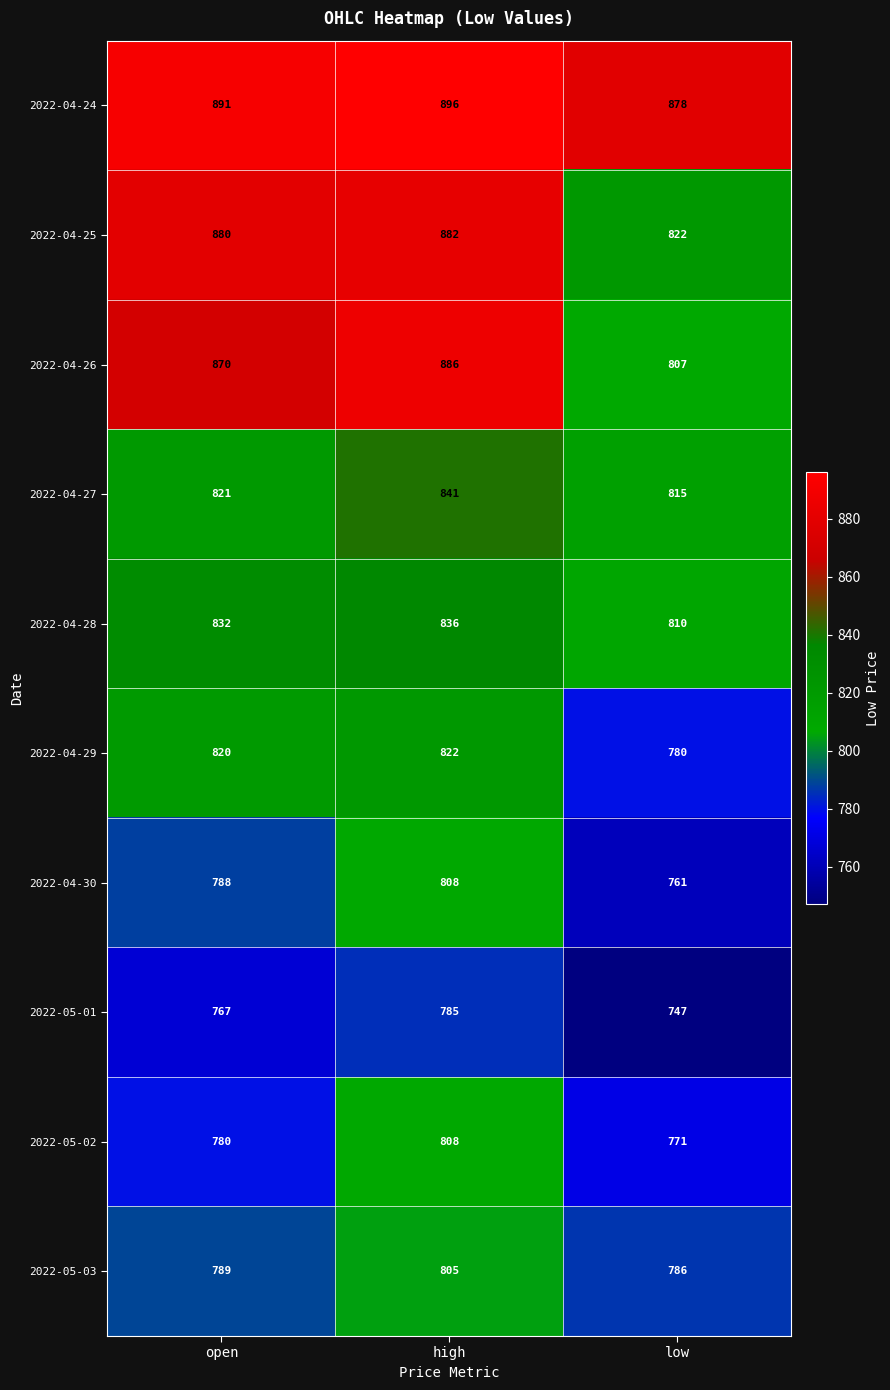

What is the approximate value of 2022-05-03 at open, to the nearest 10?

790